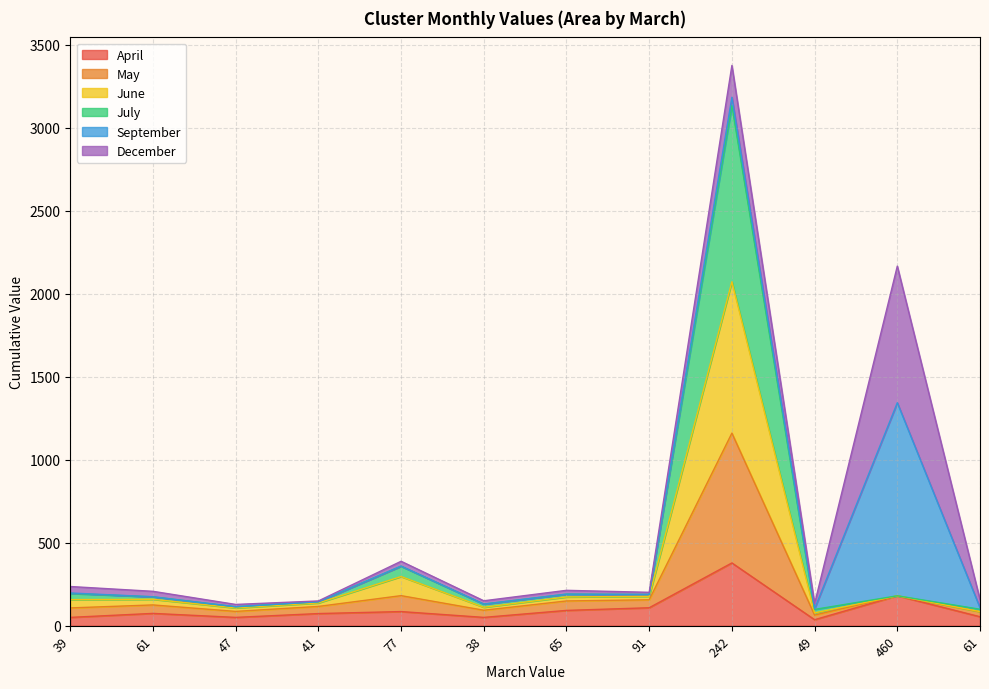

True or false: June and July intersect in this chart.

False